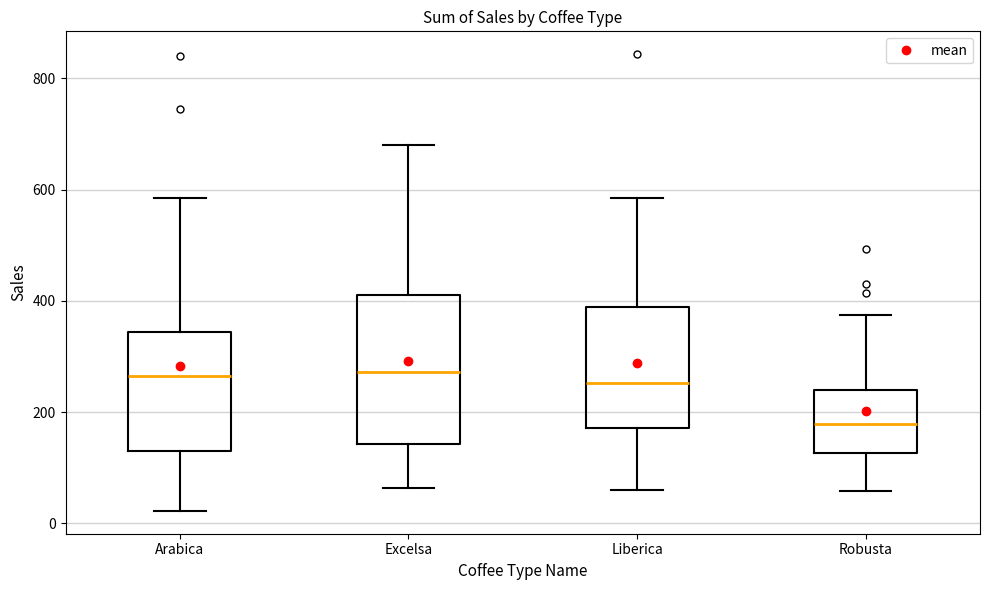

Where does the median line of the box for Arabica sit on the y-axis? The values are not printed on the chart, so give them approximately, as read against the axis.

260